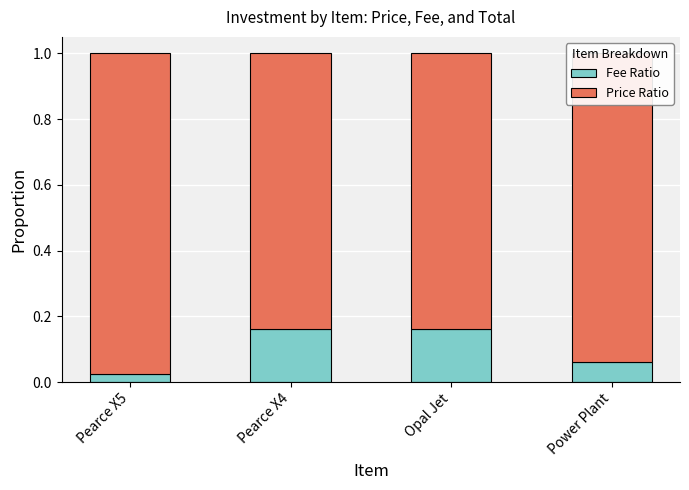

Is it true that Fee Ratio equals 0.0 at Power Plant?

False